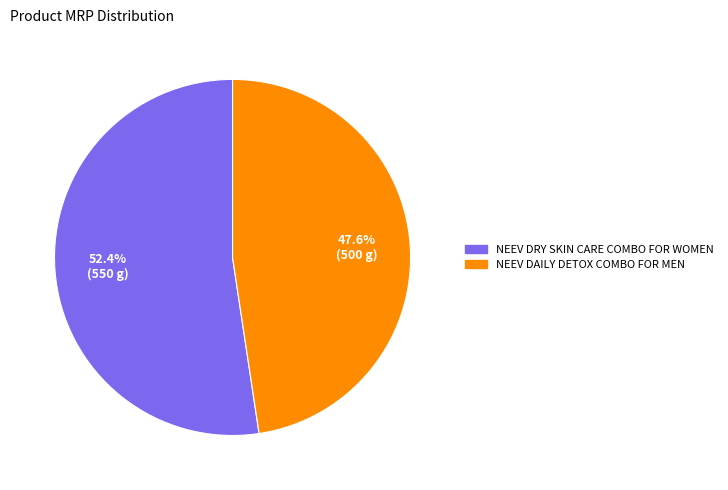

Which category accounts for the majority?

NEEV DRY SKIN CARE COMBO FOR WOMEN